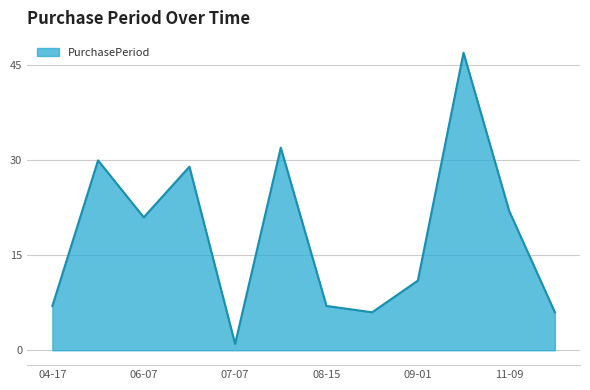

What is the greatest value displayed?

47